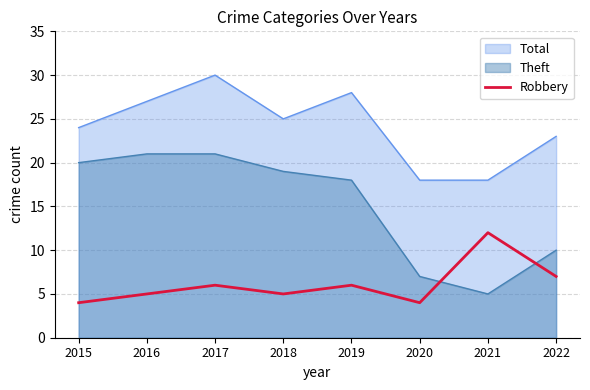

Rank the series by their maximum value, from lowest to highest.

Robbery, Theft, Total